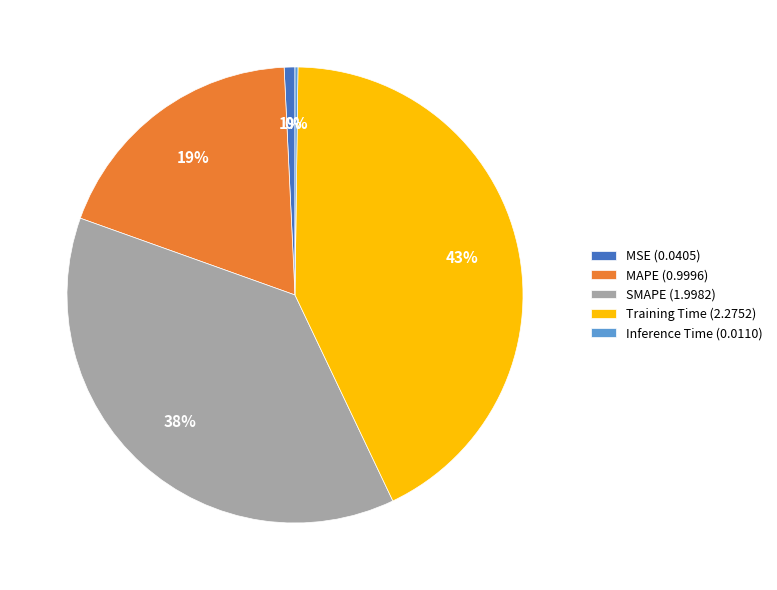

The SMAPE slice represents 45% of the pie. True or false?

False